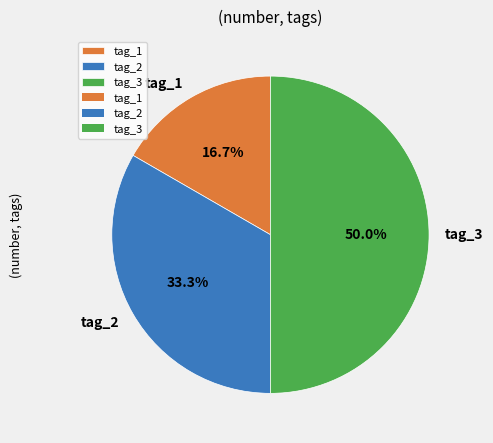

Between tag_3 and tag_1, which is larger?

tag_3